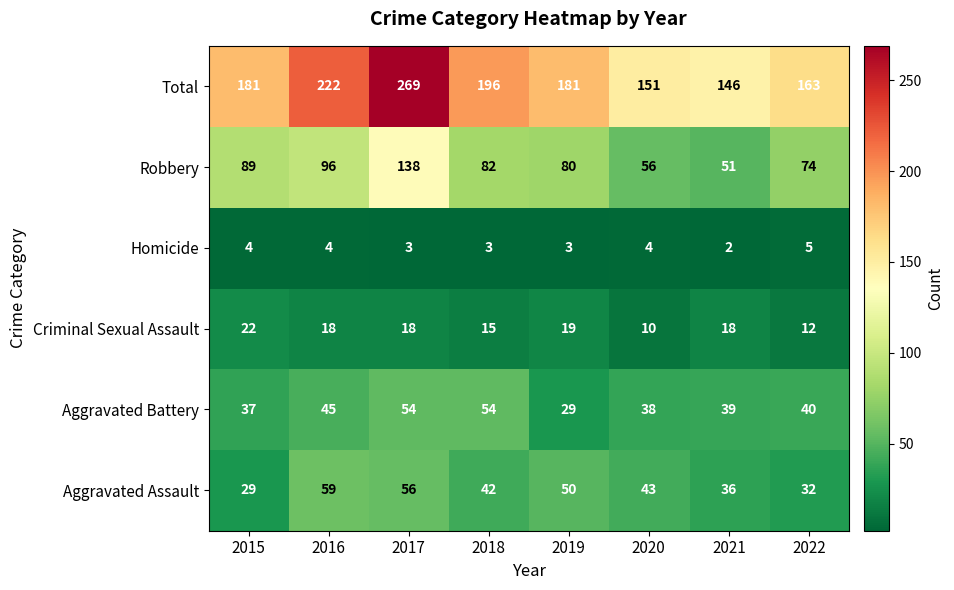

Is it true that Criminal Sexual Assault equals 4 at 2016?

False